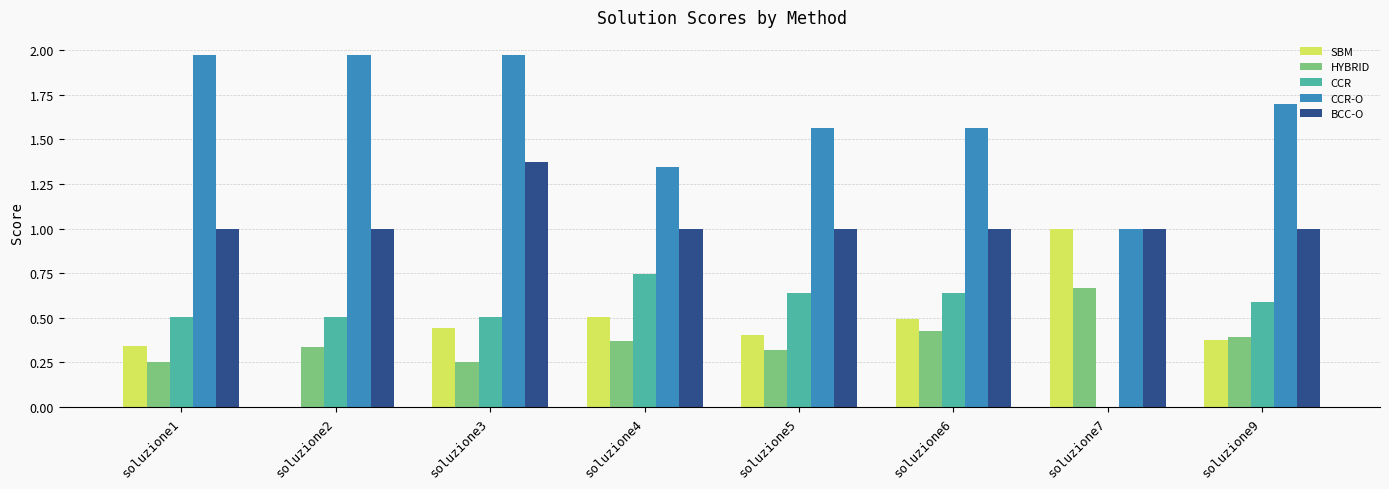

What is the sum of the SBM values at soluzione9 and soluzione3?

0.8